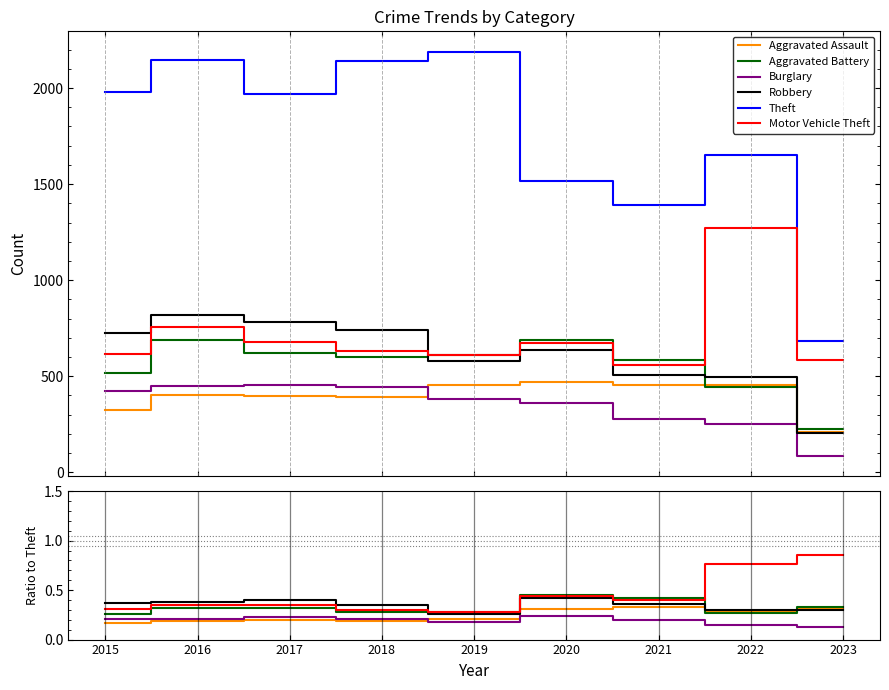

Reading left to right, extract all data points from this chart.

Aggravated Assault: 2015=0.2	2016=0.2	2017=0.2	2018=0.2	2019=0.2	2020=0.3	2021=0.3	2022=0.3	2023=0.3
Aggravated Battery: 2015=0.3	2016=0.3	2017=0.3	2018=0.3	2019=0.3	2020=0.5	2021=0.4	2022=0.3	2023=0.3
Burglary: 2015=0.2	2016=0.2	2017=0.2	2018=0.2	2019=0.2	2020=0.2	2021=0.2	2022=0.2	2023=0.1
Robbery: 2015=0.4	2016=0.4	2017=0.4	2018=0.3	2019=0.3	2020=0.4	2021=0.4	2022=0.3	2023=0.3
Theft: 2015=1981.0	2016=2148.0	2017=1968.0	2018=2140.0	2019=2190.0	2020=1518.0	2021=1392.0	2022=1652.0	2023=683.0
Motor Vehicle Theft: 2015=0.3	2016=0.4	2017=0.3	2018=0.3	2019=0.3	2020=0.4	2021=0.4	2022=0.8	2023=0.9